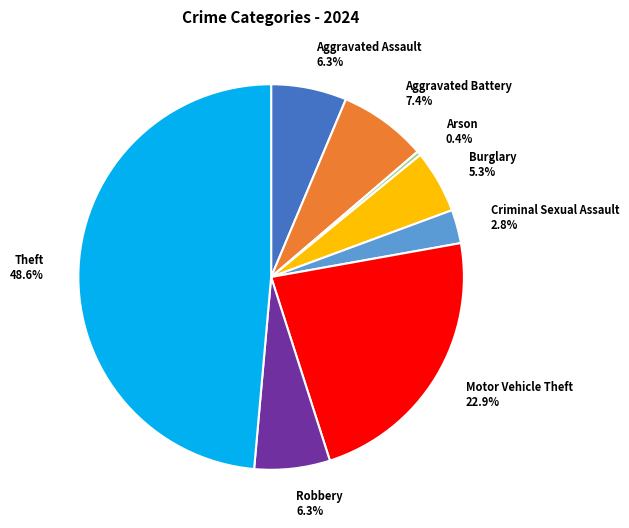

Which category has the biggest portion of the pie?

Theft